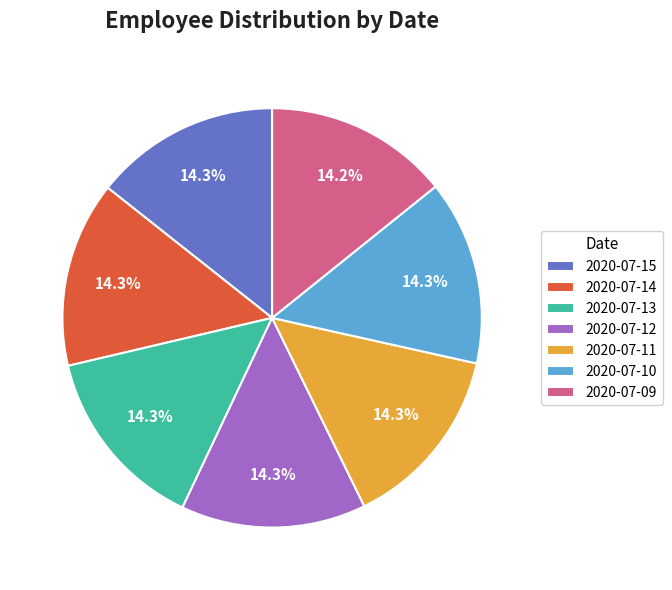

Approximately how many times larger is the value at 2020-07-10 compared to 2020-07-14?

1.0